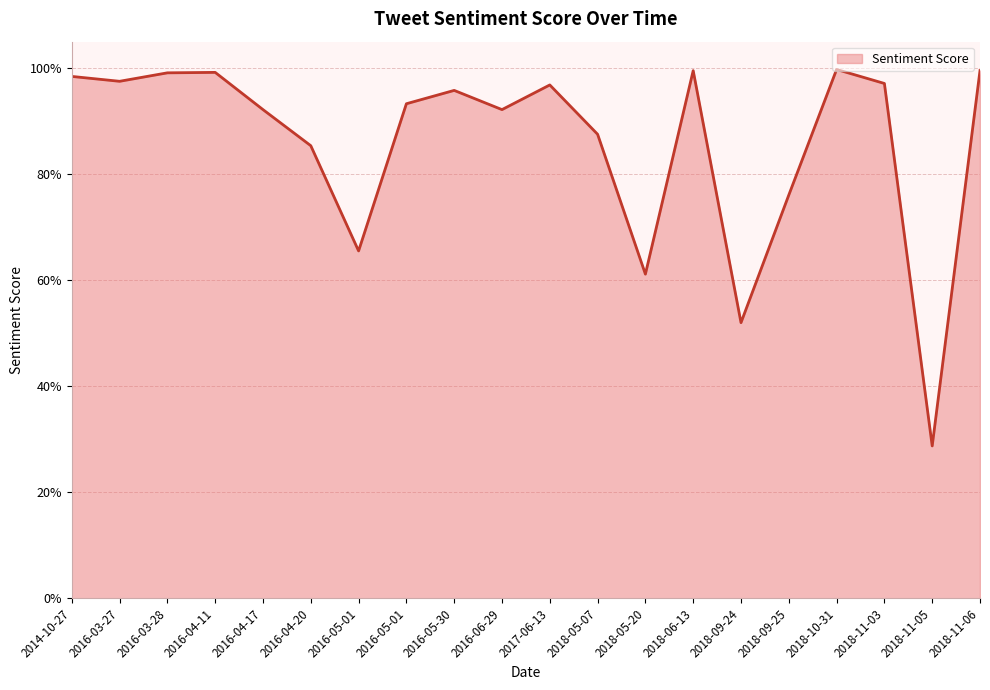

Reading right to left, extract all data points from this chart.

2018-11-06=1.0	2018-11-05=0.3	2018-11-03=1.0	2018-10-31=1.0	2018-09-25=0.8	2018-09-24=0.5	2018-06-13=1.0	2018-05-20=0.6	2018-05-07=0.9	2017-06-13=1.0	2016-06-29=0.9	2016-05-30=1.0	2016-05-01=0.9	2016-05-01=0.7	2016-04-20=0.9	2016-04-17=0.9	2016-04-11=1.0	2016-03-28=1.0	2016-03-27=1.0	2014-10-27=1.0